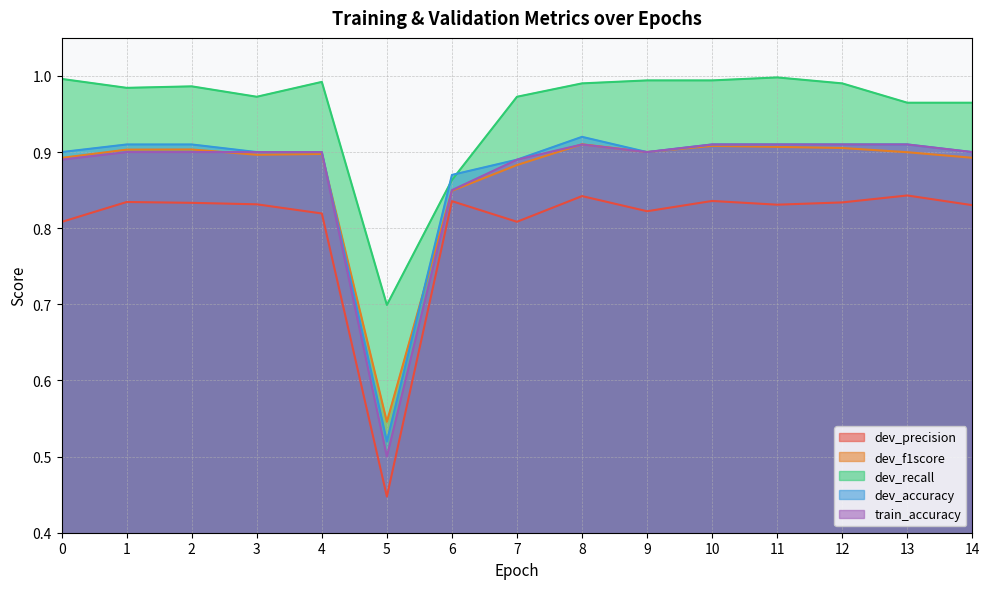

What is the spread (max minus min) of values at 4?

0.2